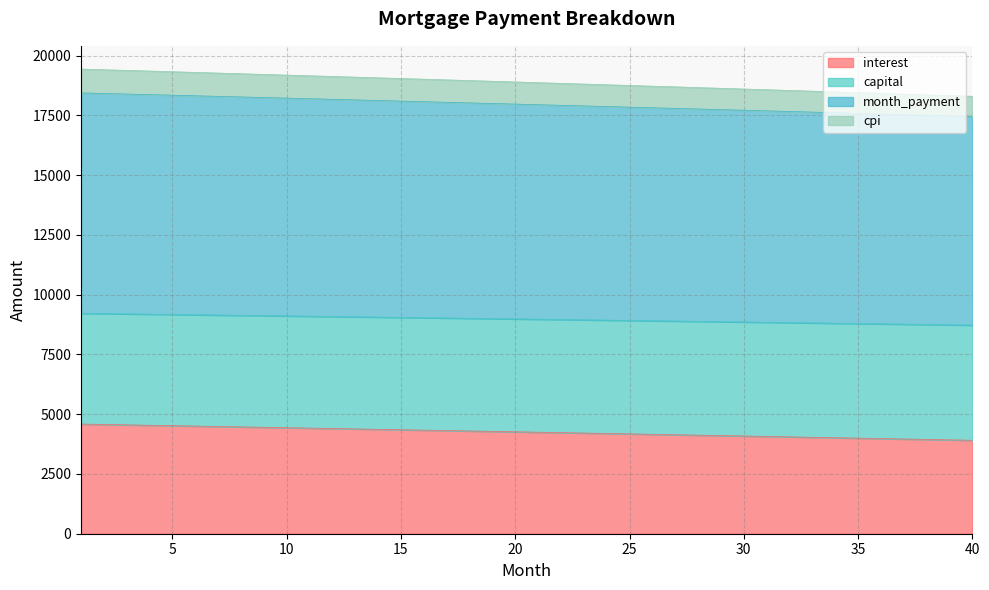

How many lines are shown in the chart?

4